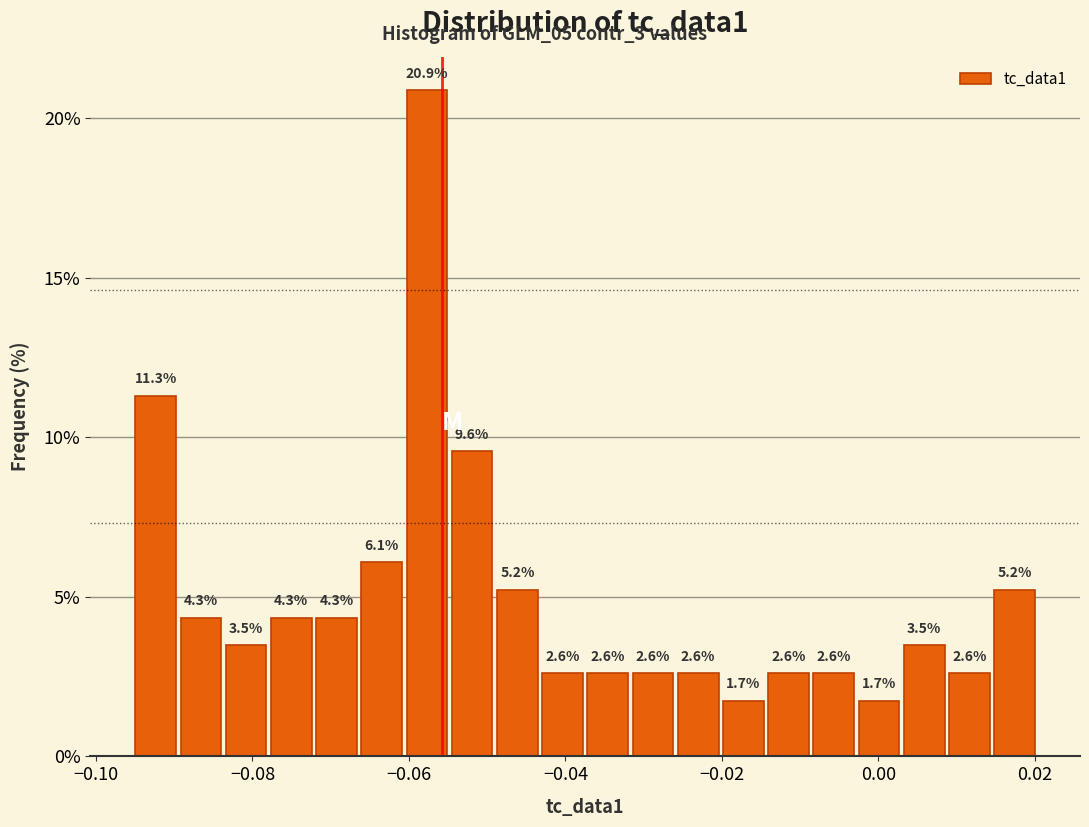

Around what value on the x-axis is the tallest bar? Give the approximate position of its centre, as read against the axis.

-0.058